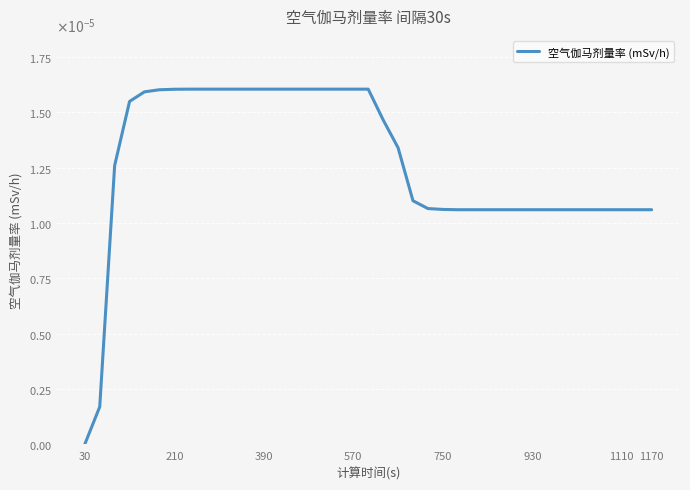

Is this an area chart (filled region under the line)?

No